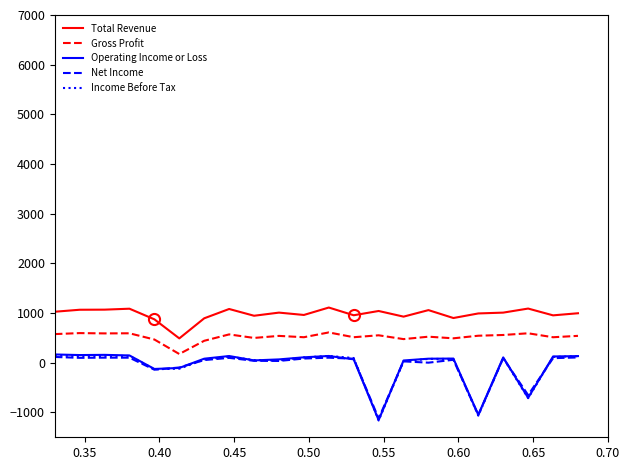

Which series has the largest total across all categories?

Total Revenue